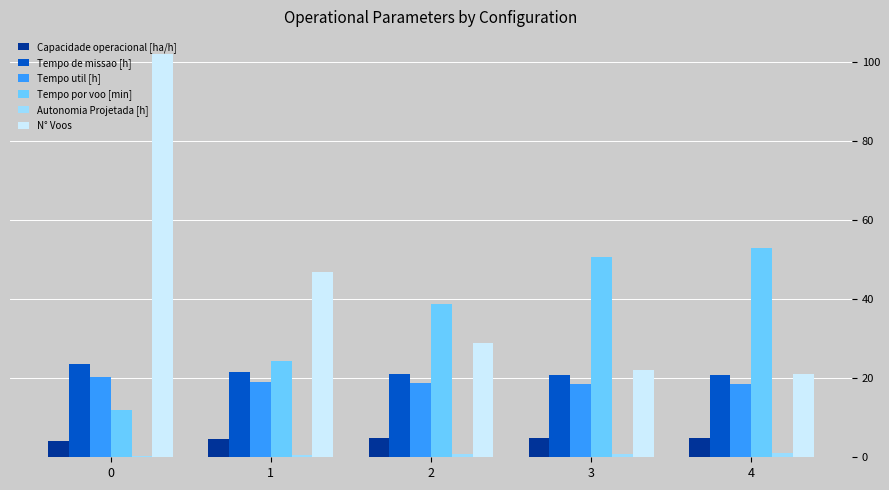

True or false: N° Voos has a value of 27.0 at 0.

False